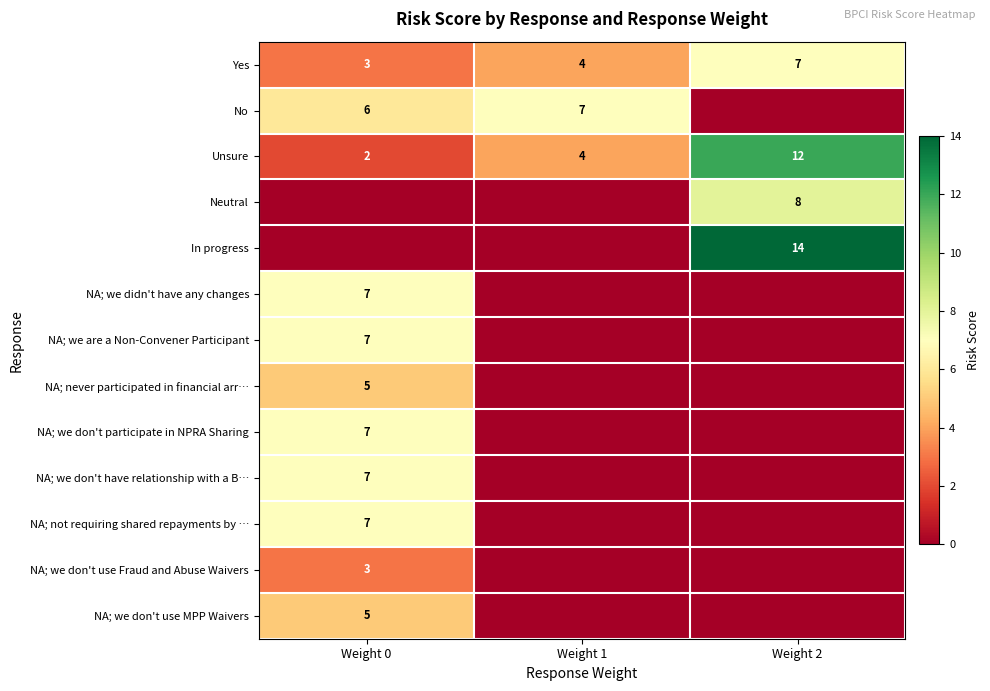

Which category has the lowest value in the Yes series?

Weight 0